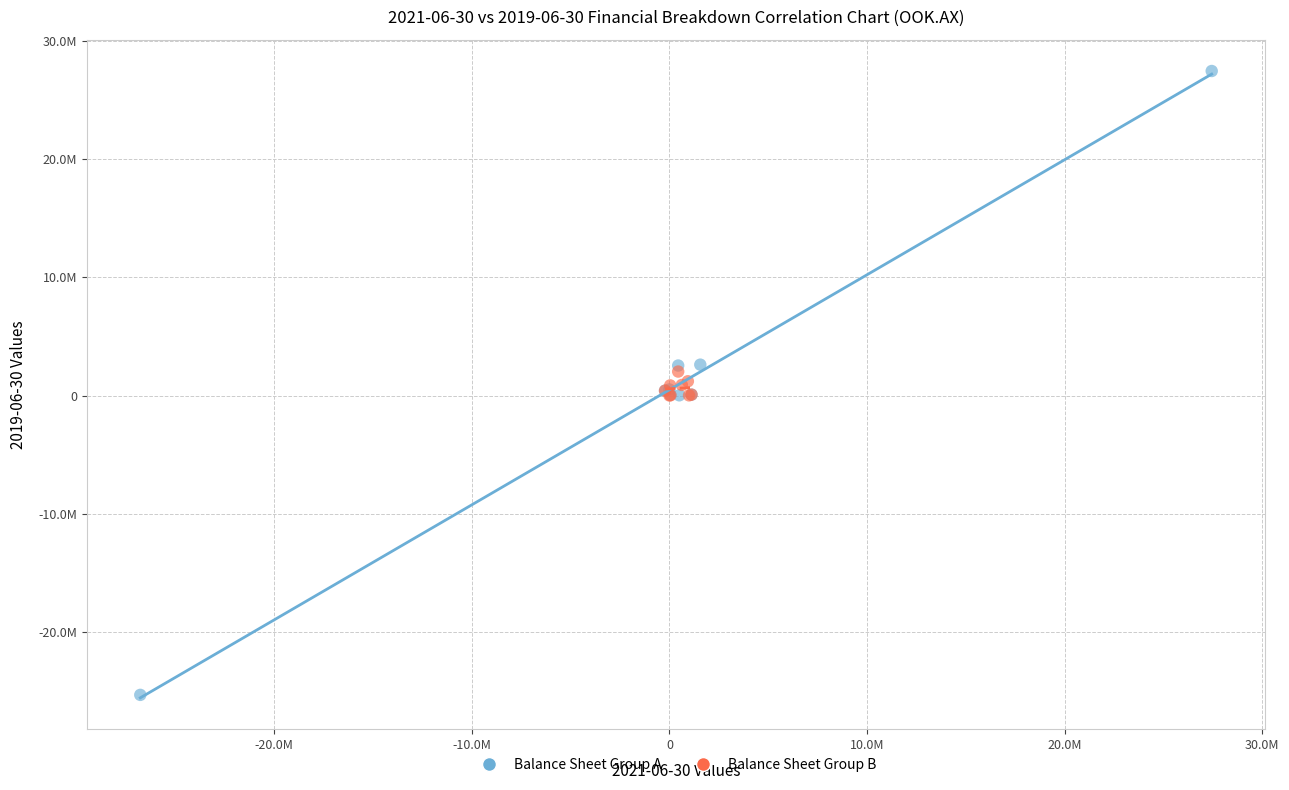

Which series contains the highest Y value?

Balance Sheet Group A